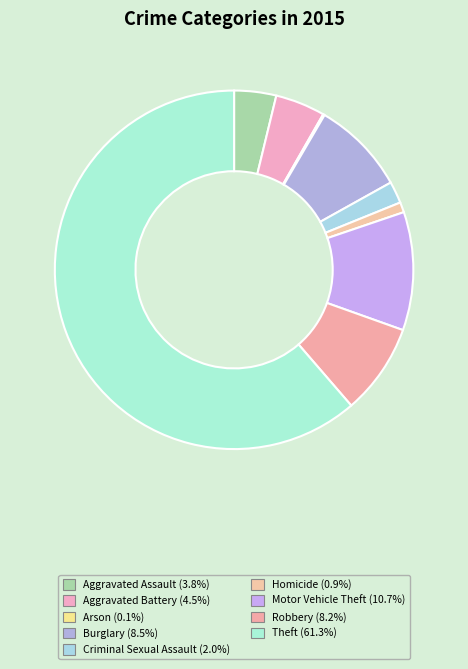

What is the ratio of the value at Motor Vehicle Theft to the value at Robbery?

1.3